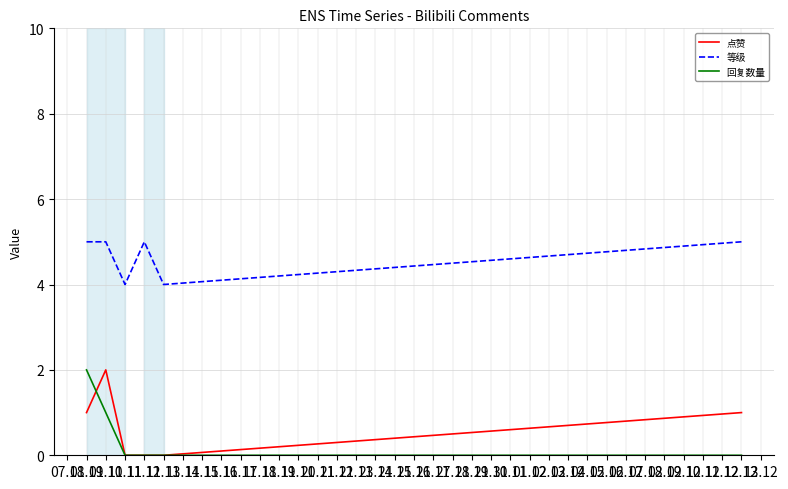

What is the spread (max minus min) of values at 10.11?

4